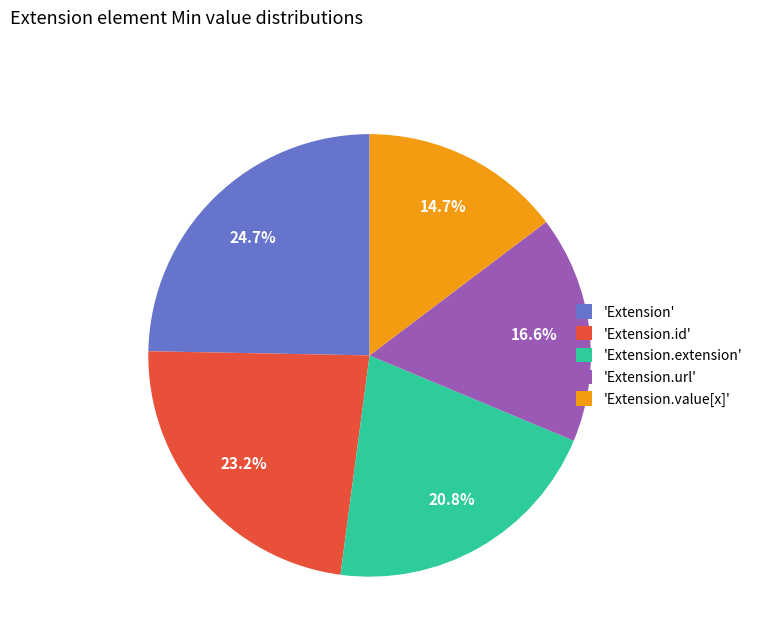

Rank the categories by value from highest to lowest.

'Extension', 'Extension.id', 'Extension.extension', 'Extension.url', 'Extension.value[x]'